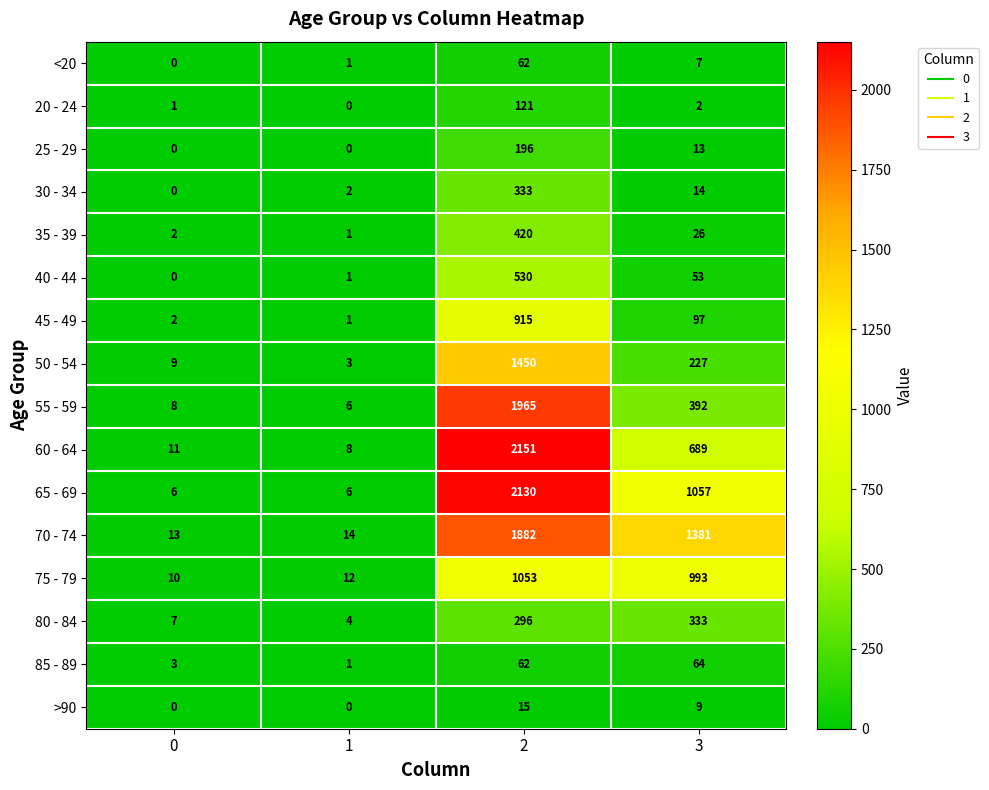

List the labels in order of 55 - 59 value, smallest first.

1, 0, 3, 2